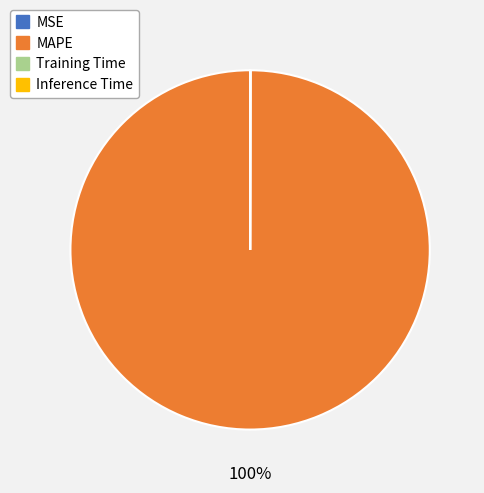

To the nearest percent, what is the difference between the largest and smallest slice percentages?

100%